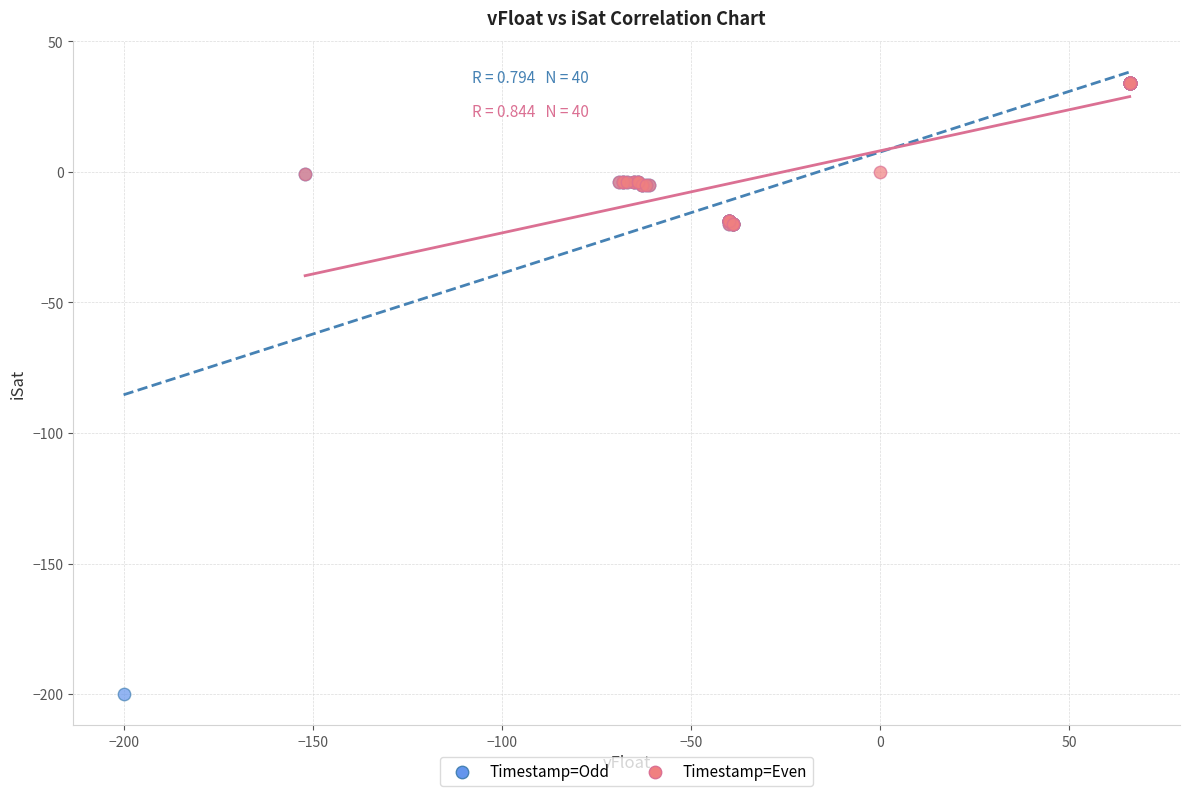

Which series has the largest Y range (max minus min)?

Timestamp=Odd